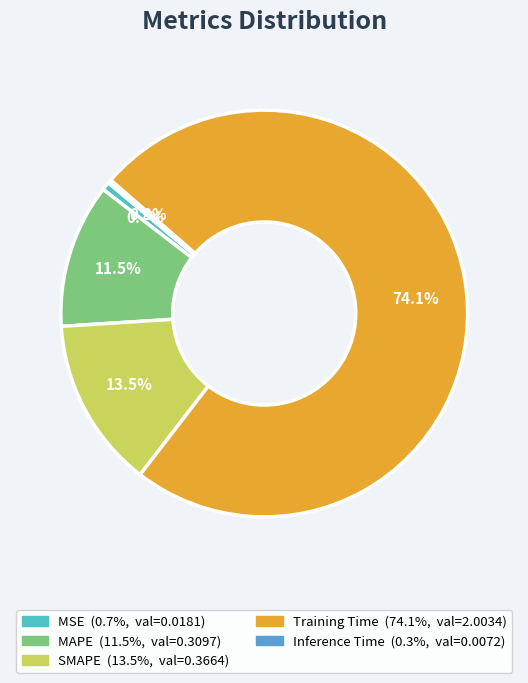

Which has a higher value, MSE or SMAPE?

SMAPE